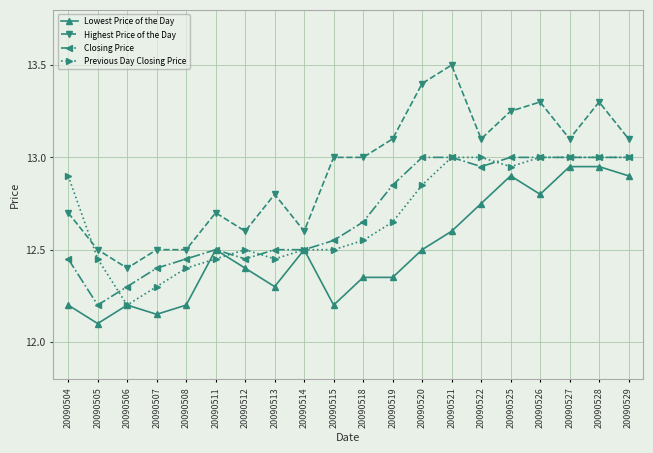

Is it true that Lowest Price of the Day equals 12.5 at 20090511?

True